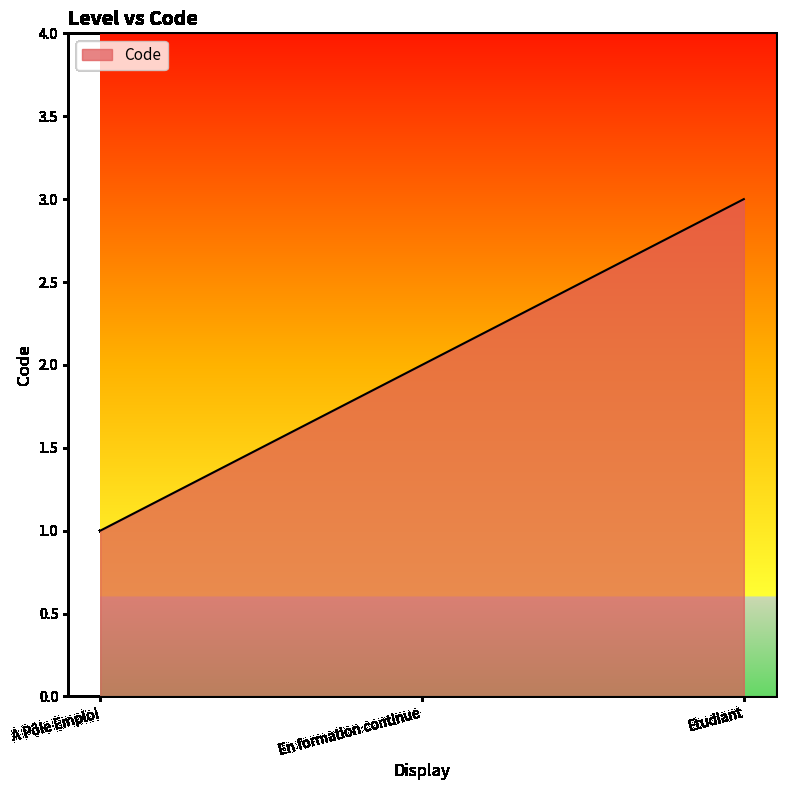

What is the difference between the second highest and minimum values?

1